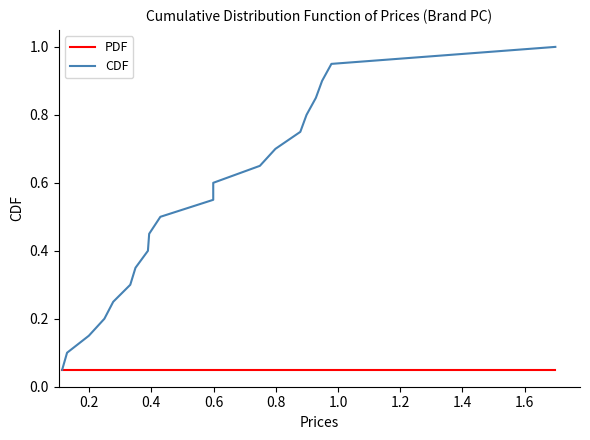

Reading right to left, extract all data points from this chart.

PDF: 0.1	0.1	0.1	0.1	0.1	0.1	0.1	0.1	0.1	0.1	0.1	0.1	0.1	0.1	0.1	0.1	0.1	0.1	0.1	0.1
CDF: 1.0	1.0	0.9	0.9	0.8	0.8	0.7	0.7	0.6	0.5	0.5	0.4	0.4	0.3	0.3	0.2	0.2	0.2	0.1	0.1